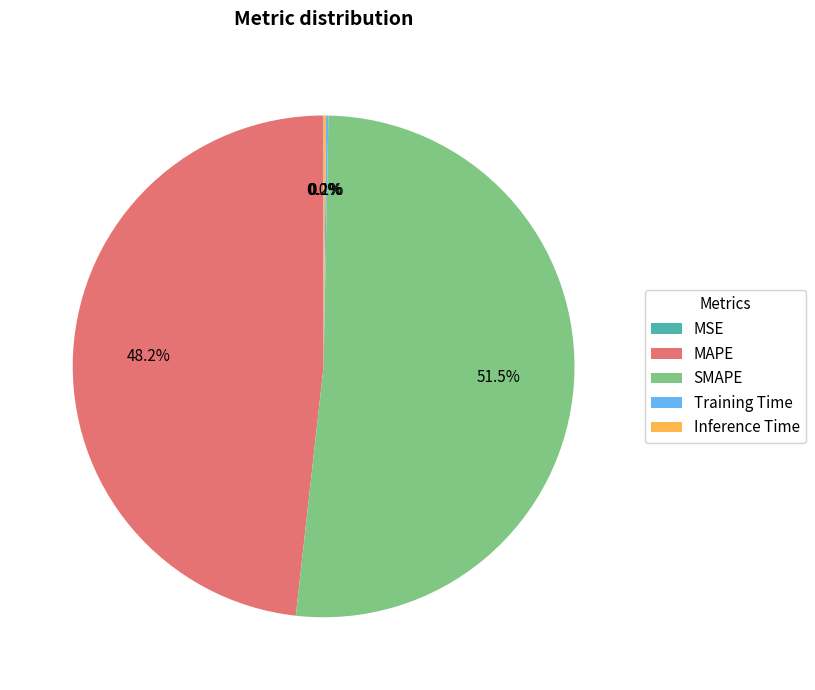

Does any single category account for the majority?

Yes